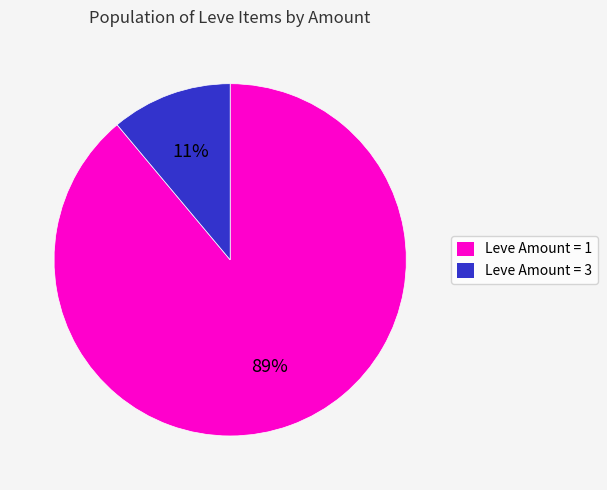

Does any single category account for the majority?

Yes